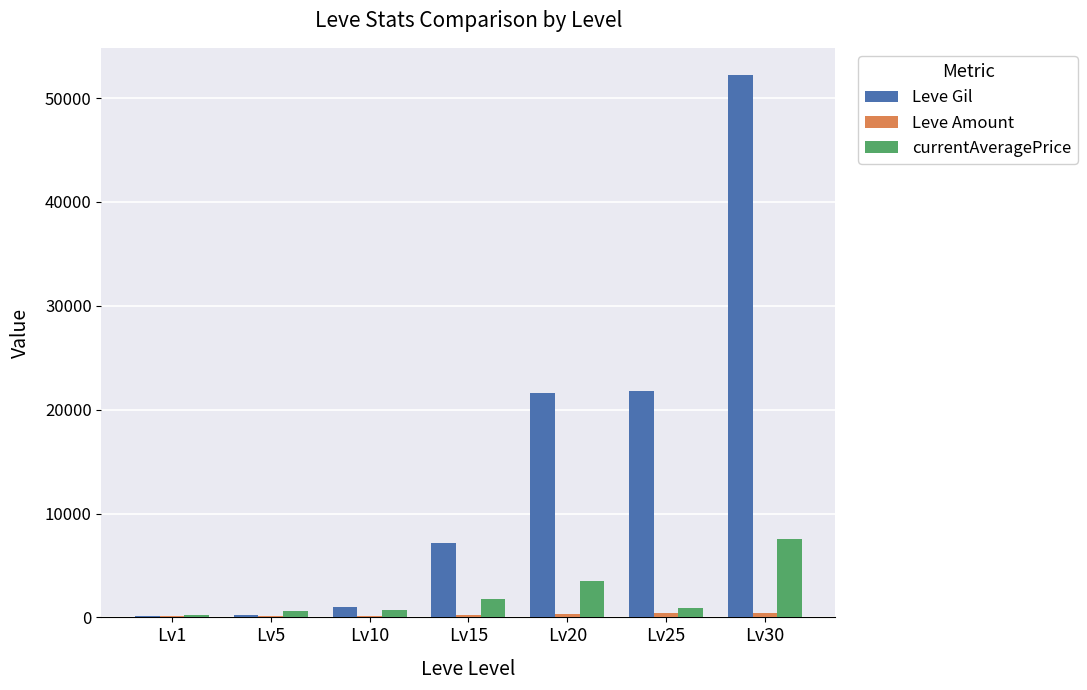

At which category is the sum across all series the highest?

Lv30